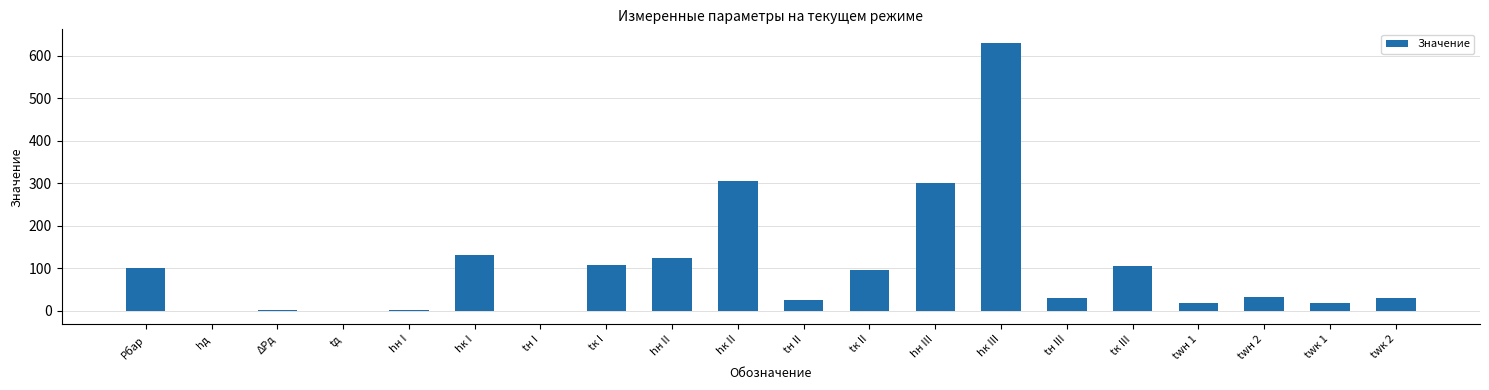

Does the chart contain stacked bars?

No